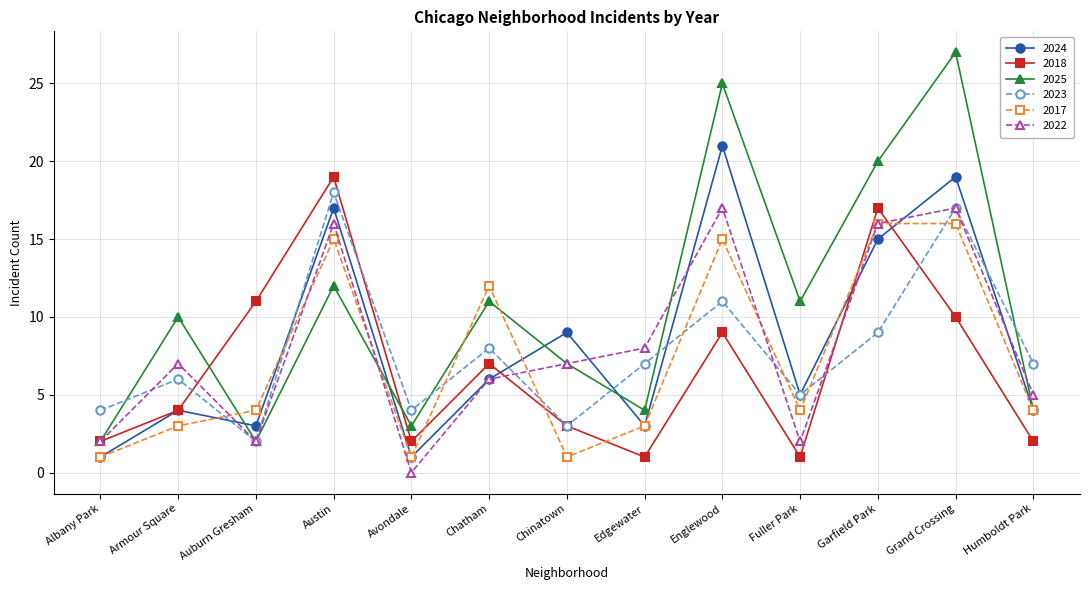

What is the label of the 13th point from the right?

Albany Park